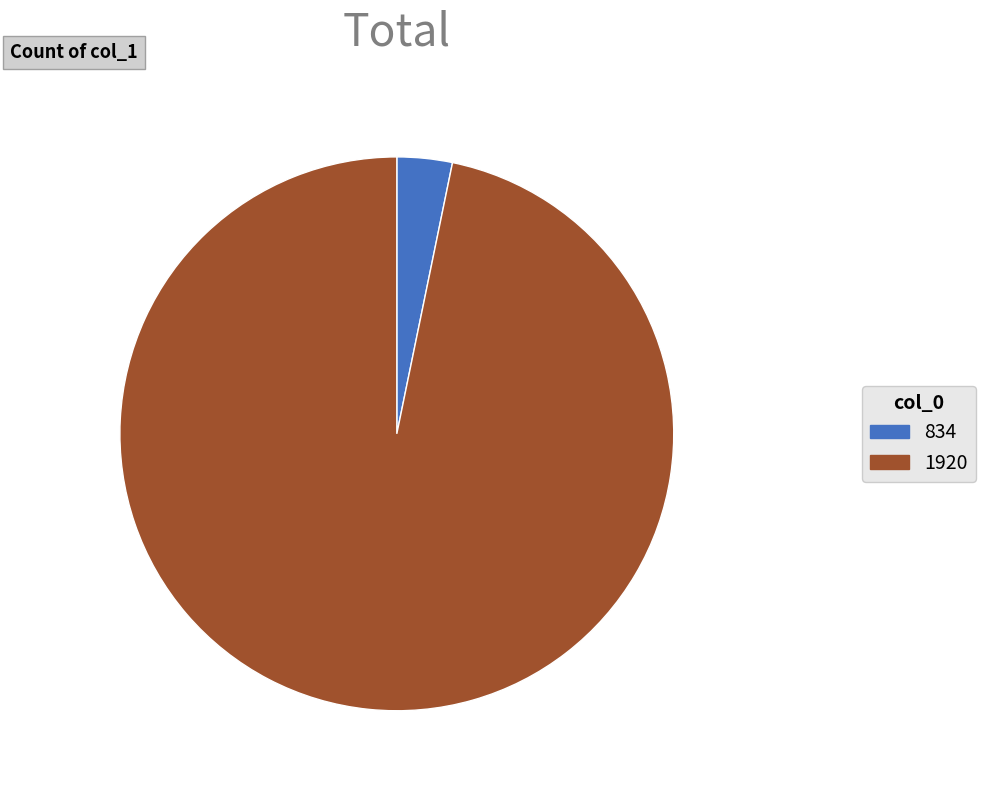

Is it true that 1920 is 97% of the pie?

True